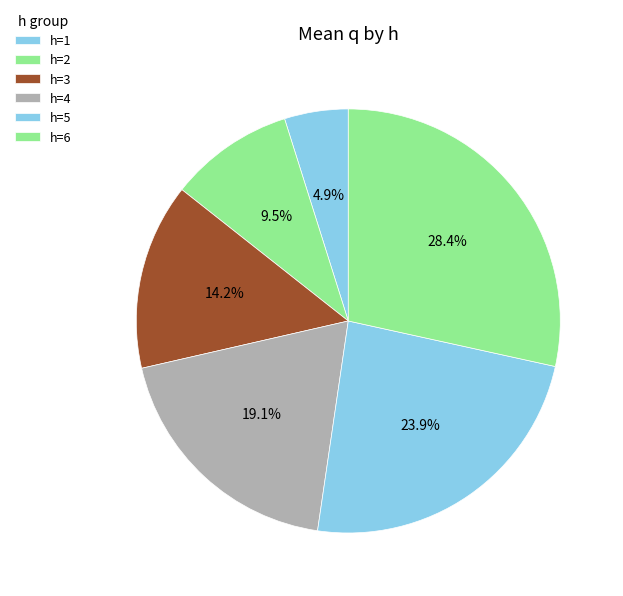

True or false: h=1 accounts for 5% of the total.

True